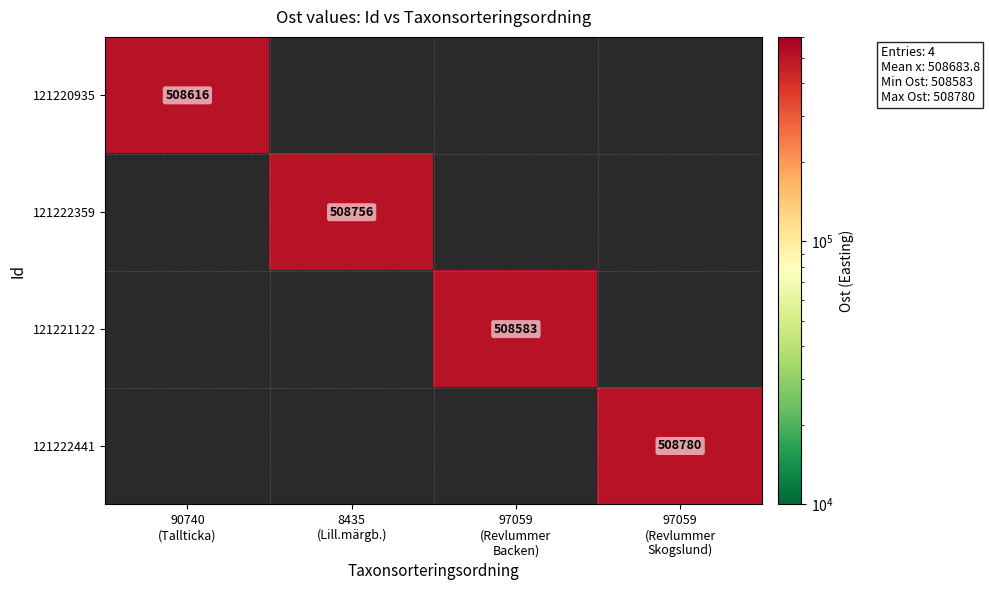

What is the maximum value shown in the chart?

508780.0